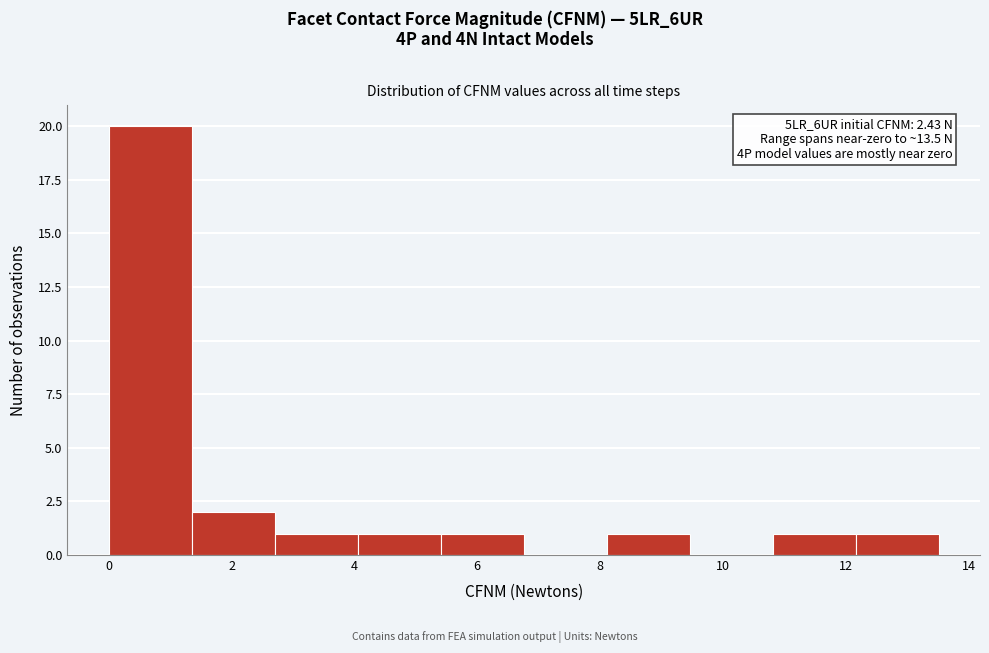

Over which range of the x-axis is the bar tallest?

0.0 to 1.4